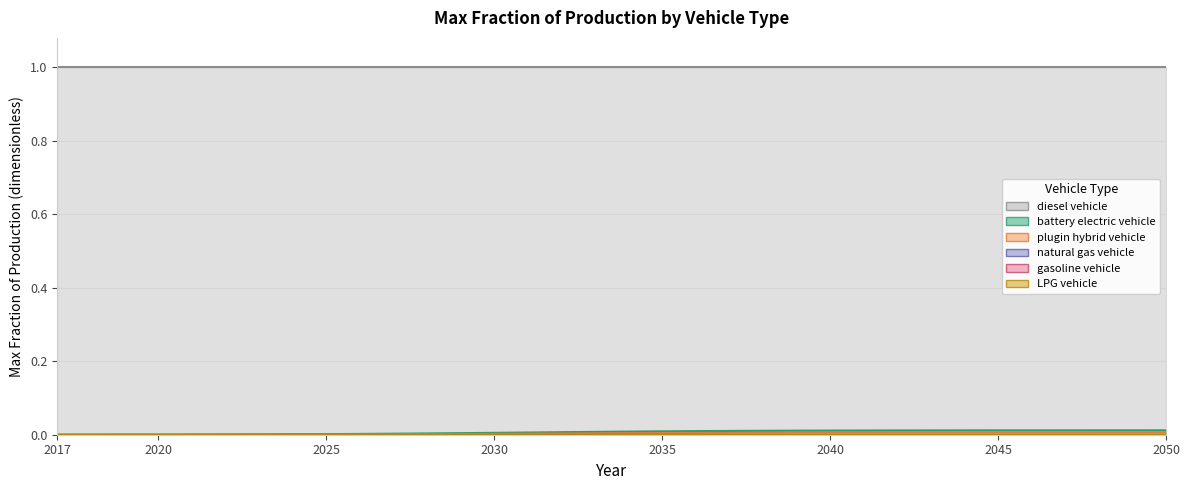

True or false: battery electric vehicle has more than 1 points higher than both neighbors.

False